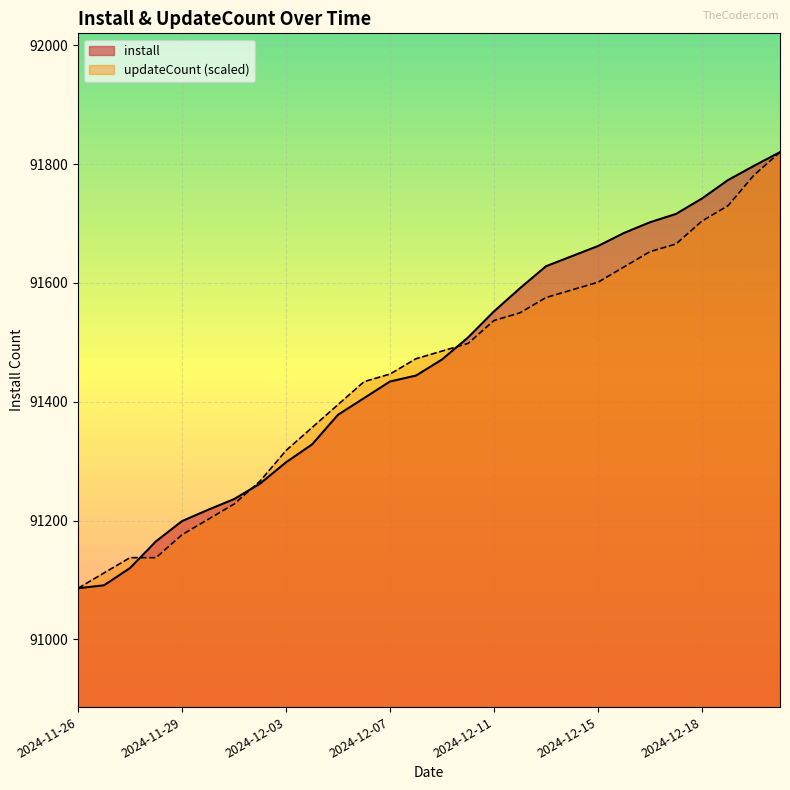

Where do install and updateCount first cross each other?

2024-11-27 and 2024-11-28